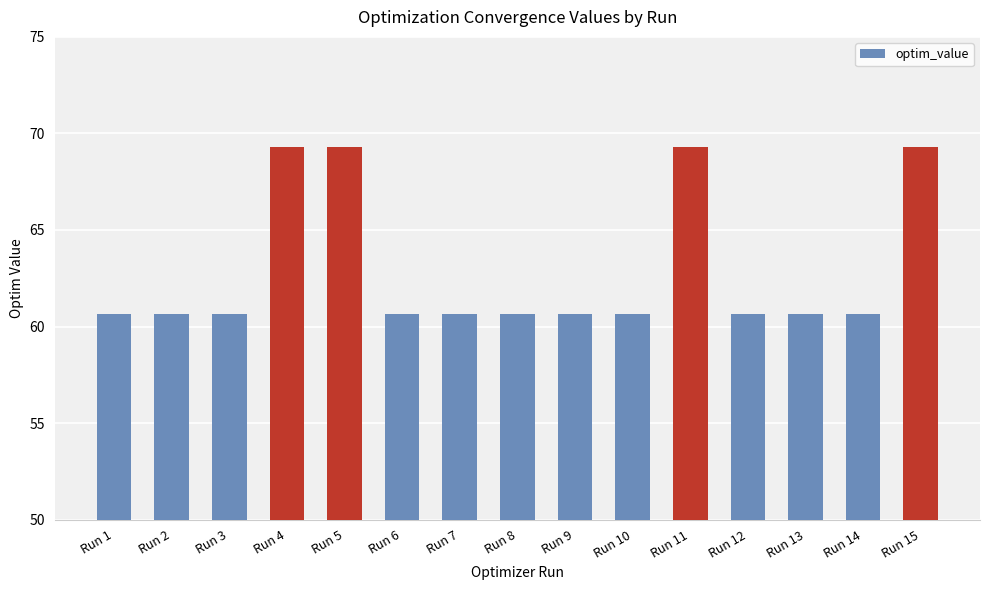

What is the ratio of the value at Run 15 to the value at Run 11?

1.0